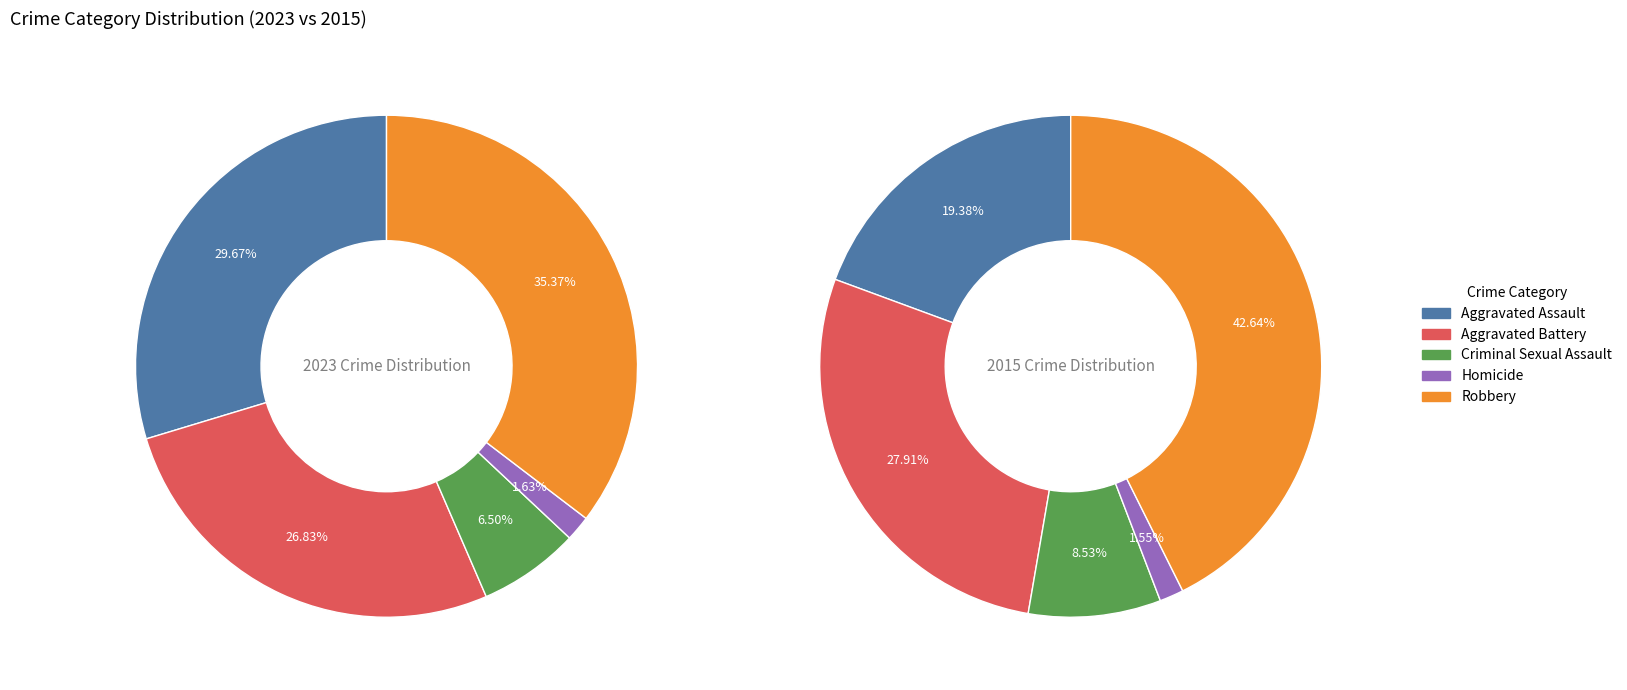

Does 2 account for over 50% of the chart?

No